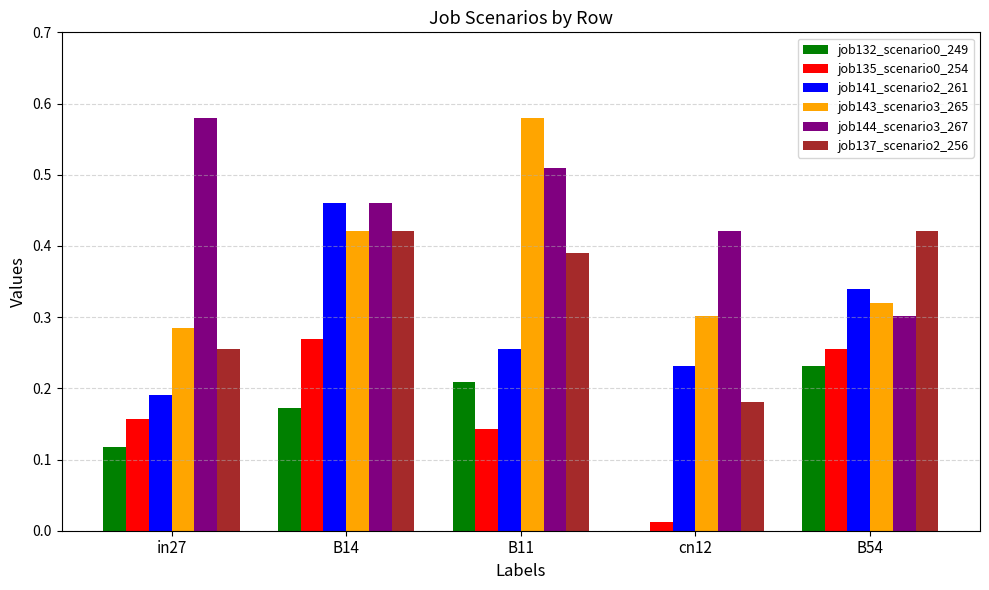

Is the value of job137_scenario2_256 at cn12 greater than the value of job141_scenario2_261 at B14?

No